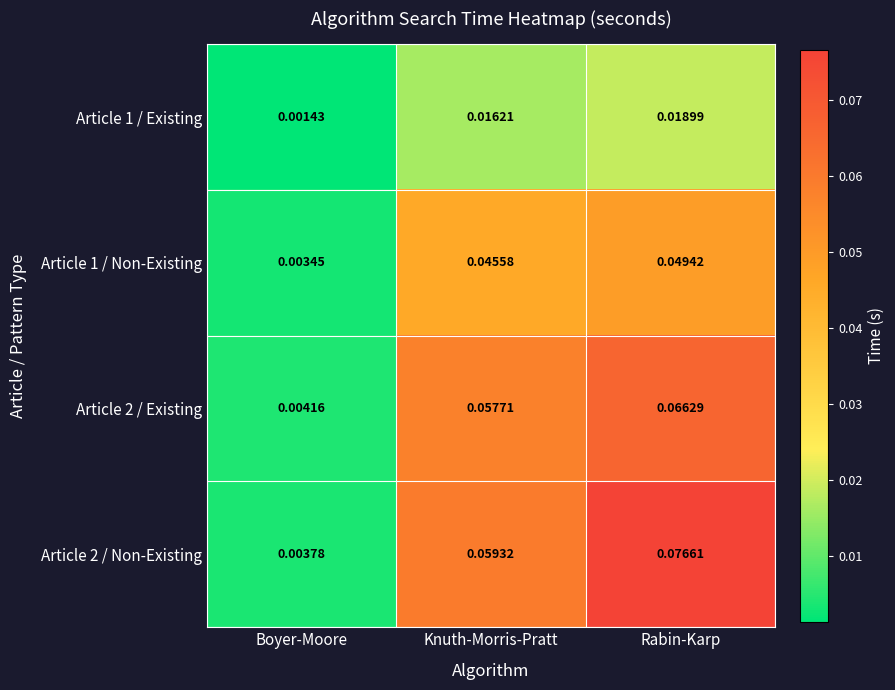

Is the value of Article 1 / Existing at Rabin-Karp greater than the value of Article 2 / Existing at Rabin-Karp?

No